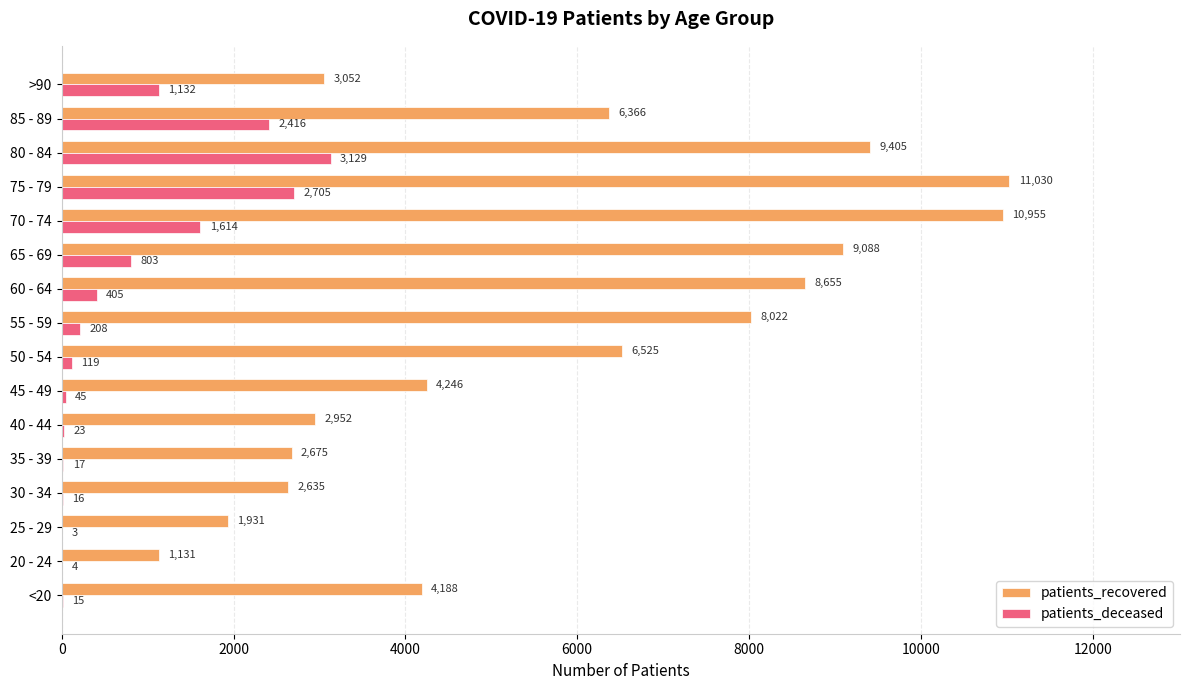

Which series has the largest total across all categories?

patients_recovered